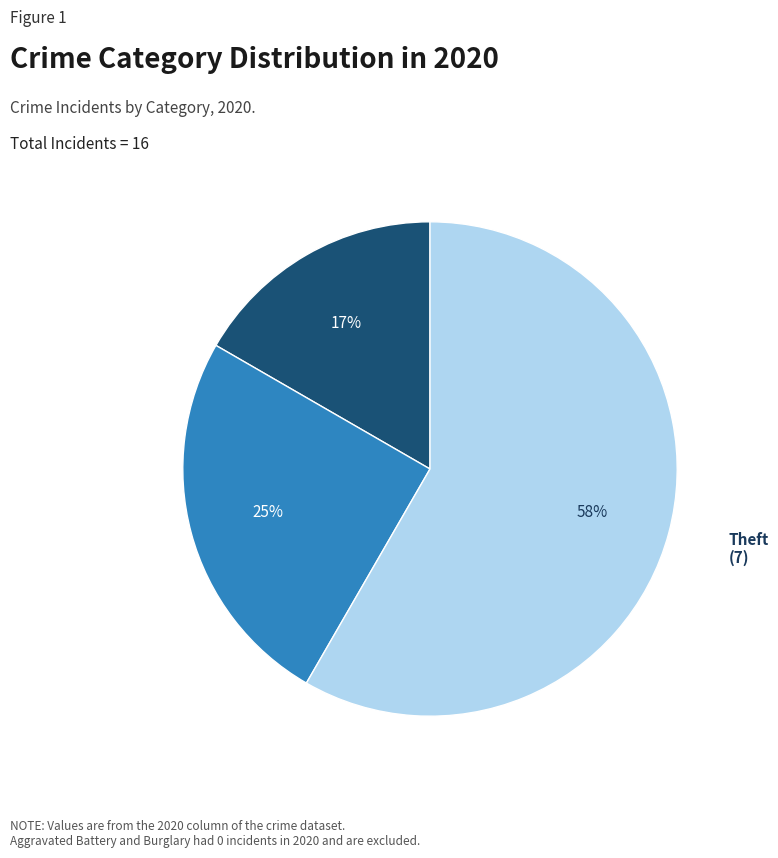

Is it true that Robbery is 25% of the pie?

True